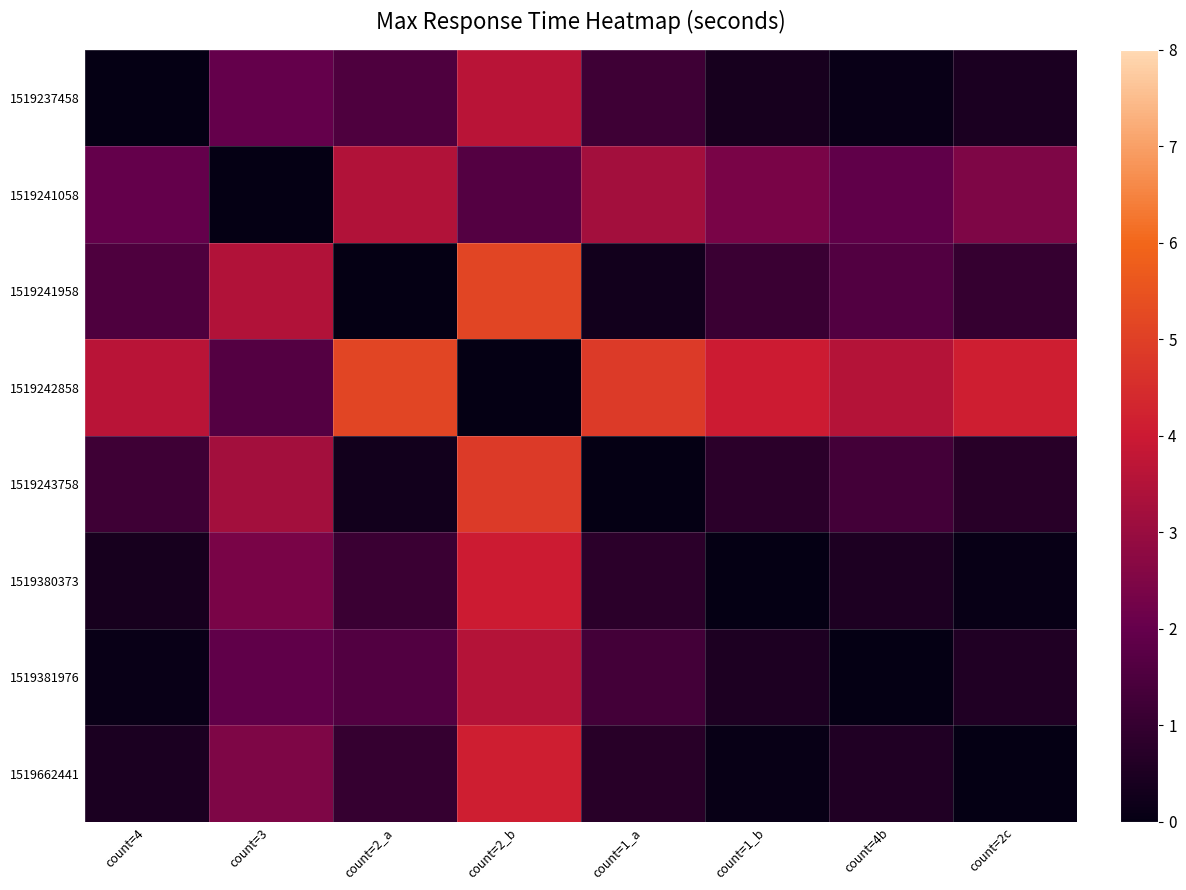

How many data points does each series have?

8